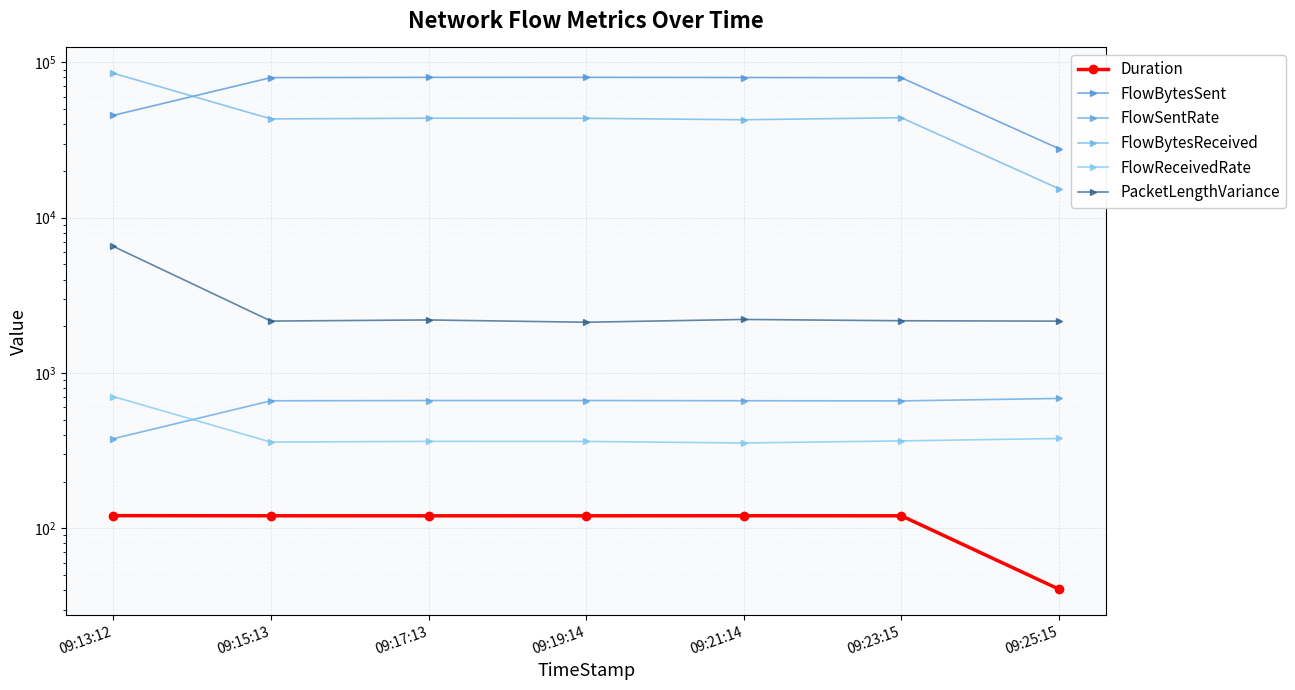

At which category is the sum across all series the highest?

09:13:12